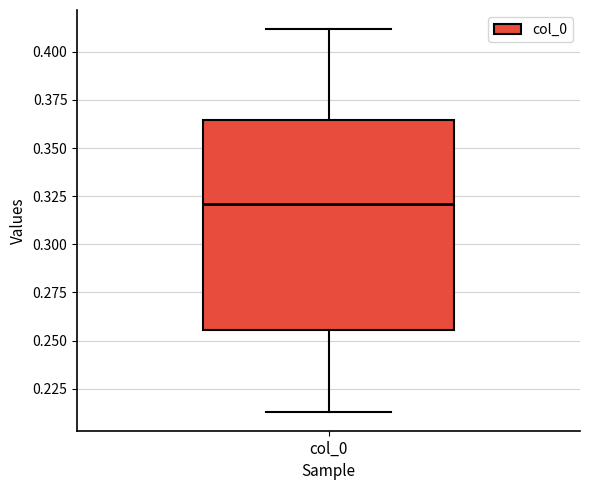

Read this box plot against the y-axis: the position of the median line, the range covered by the box, and the ends of both whiskers. The values are not printed on the chart, so give them approximately, as read against the axis.

median 0.320, box 0.255 to 0.365, whiskers 0.215 to 0.410